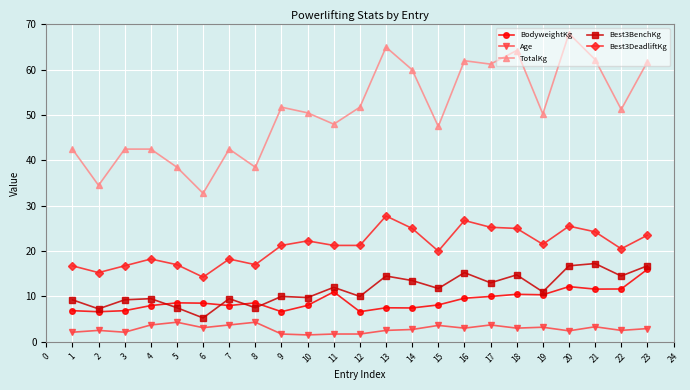

What is the value of the Best3DeadliftKg point at the 20th from the left?

25.5